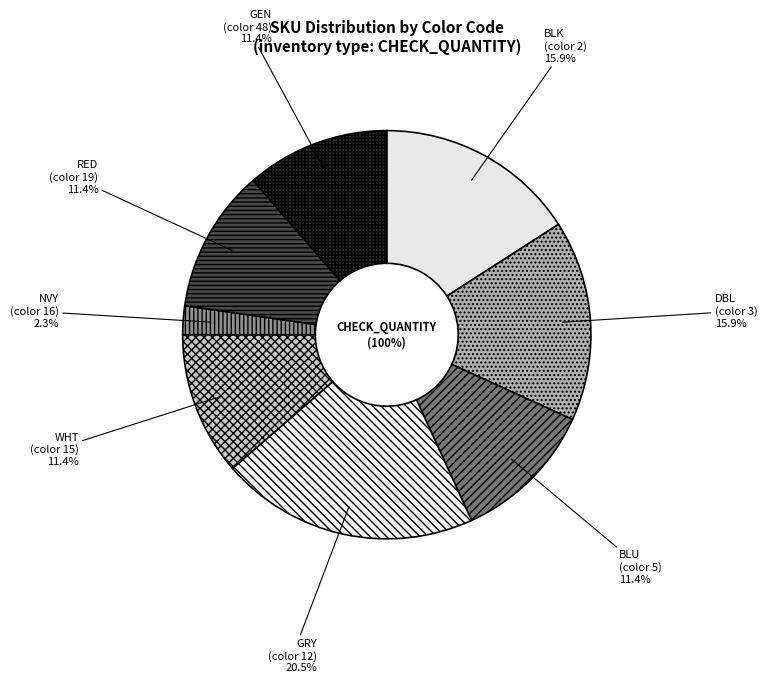

Is it true that color_48 is 3% of the pie?

False